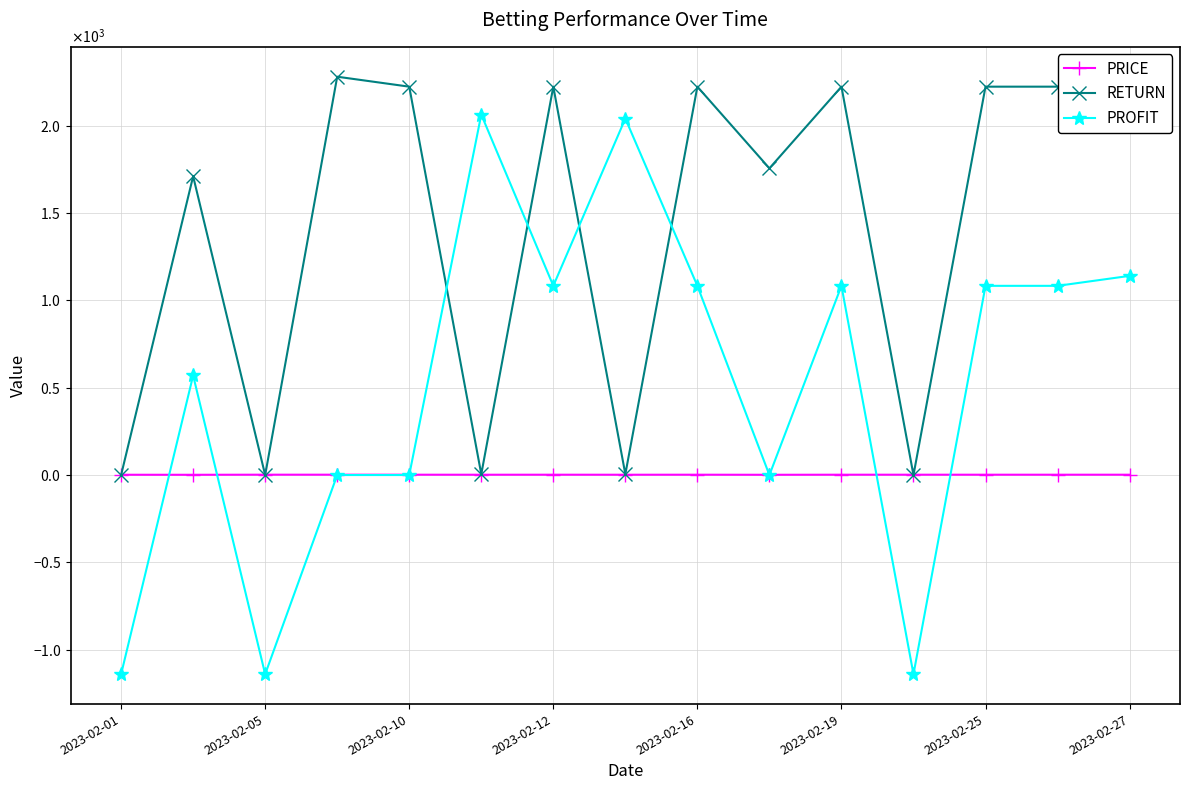

Rank the series by their maximum value, from lowest to highest.

PRICE, PROFIT, RETURN